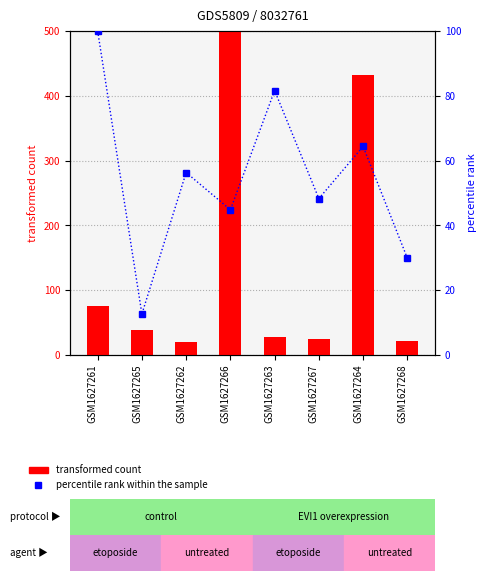

What is the value of the transformed count bar at the 8th from the left?

22.0